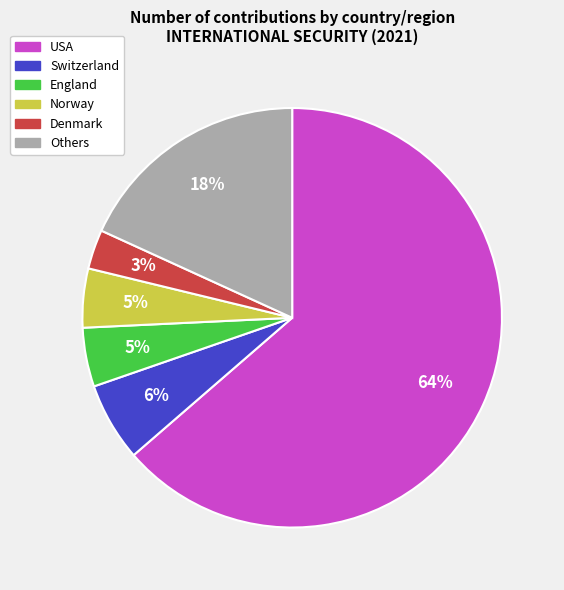

Is there any slice that represents more than half of the pie?

Yes